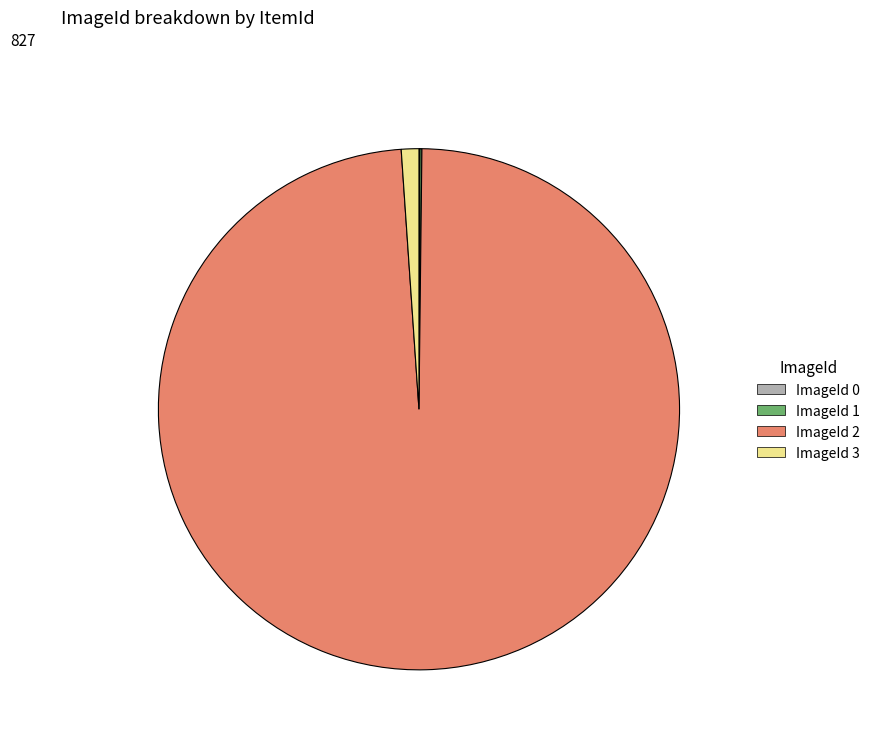

Which slice is the largest?

ImageId 2